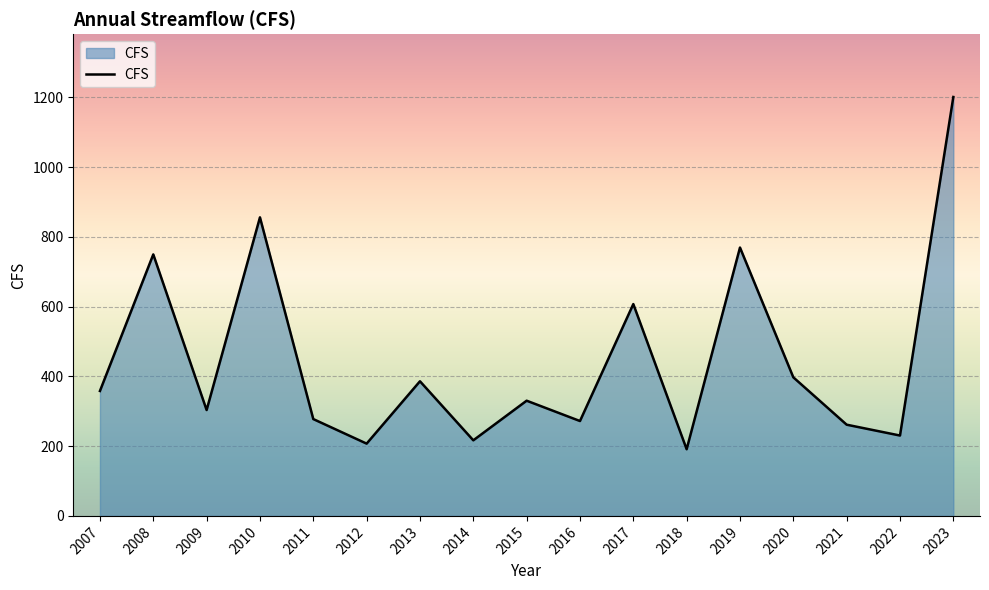

Reading left to right, extract all data points from this chart.

358.2	749.7	303.5	855.9	277.6	207.2	386.0	216.7	330.3	272.0	607.3	191.1	769.4	397.3	261.5	230.4	1201.0